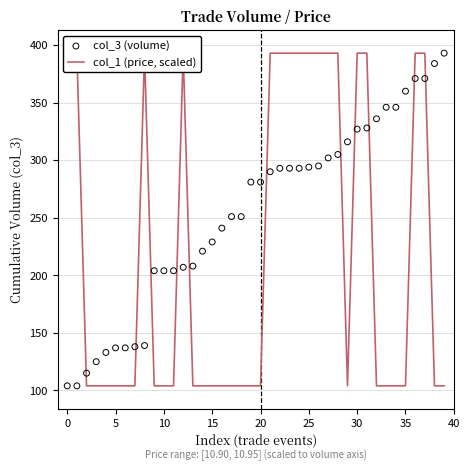

What are all the series names shown in the legend?

col_1 (price, scaled), col_3 (volume)